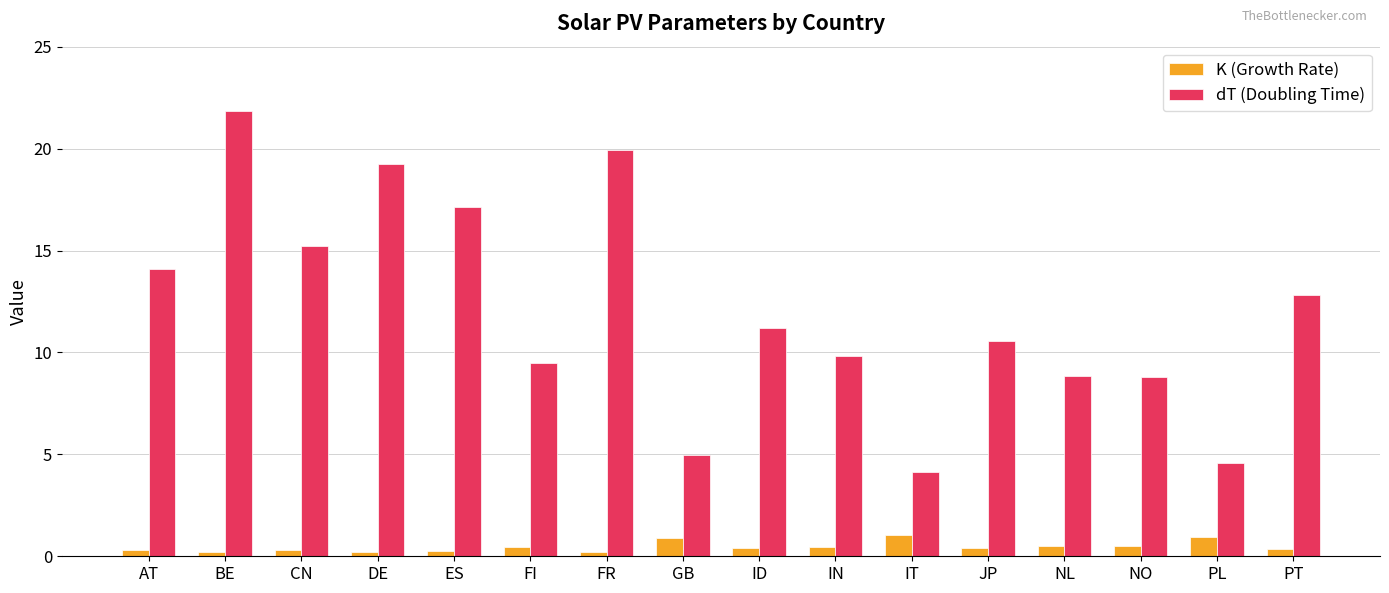

Which label corresponds to the largest value in the chart?

BE